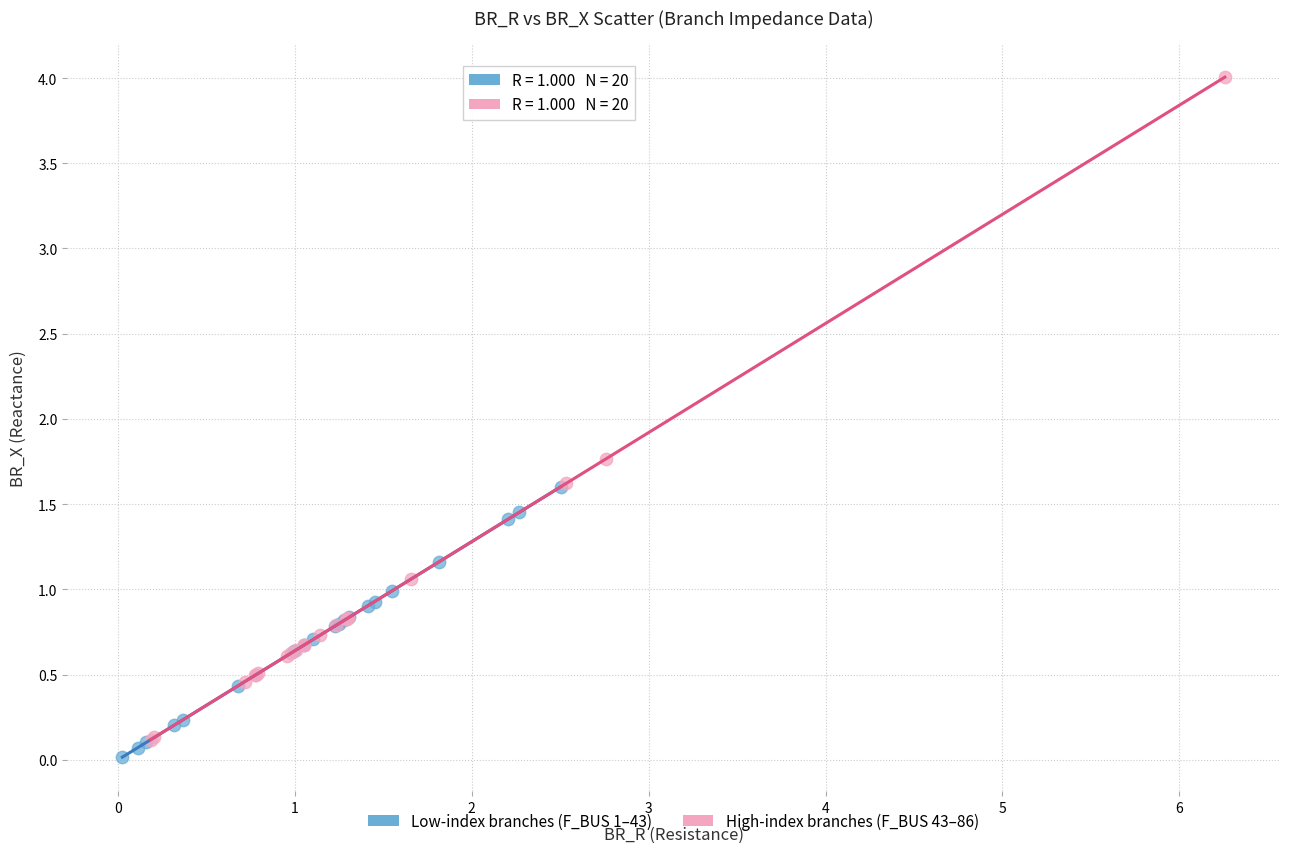

Which series reaches the maximum Y coordinate?

High-index branches (F_BUS 43–86)